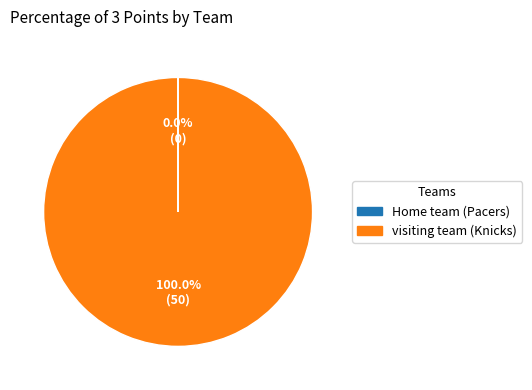

Is there any slice that represents more than half of the pie?

Yes